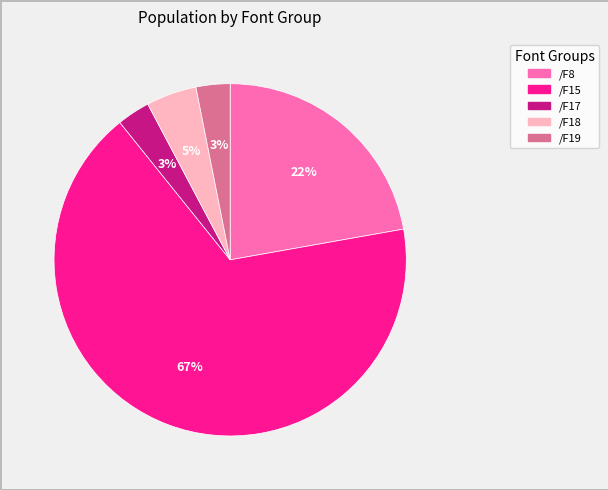

Combined, do /F19 and /F17 account for over 50%?

No